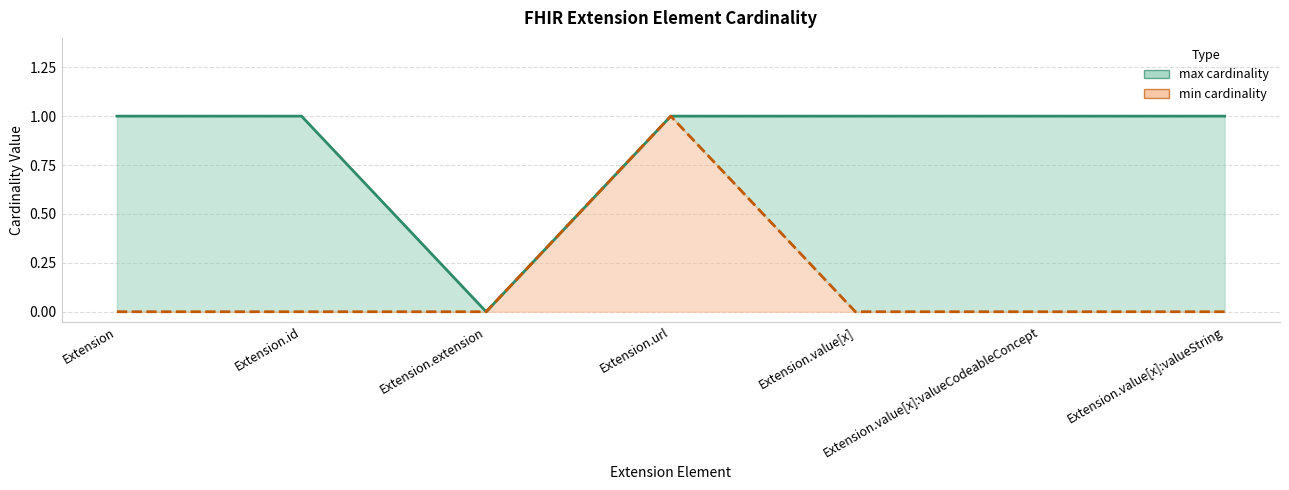

What is the difference between the maximum and minimum values in the min cardinality series?

1